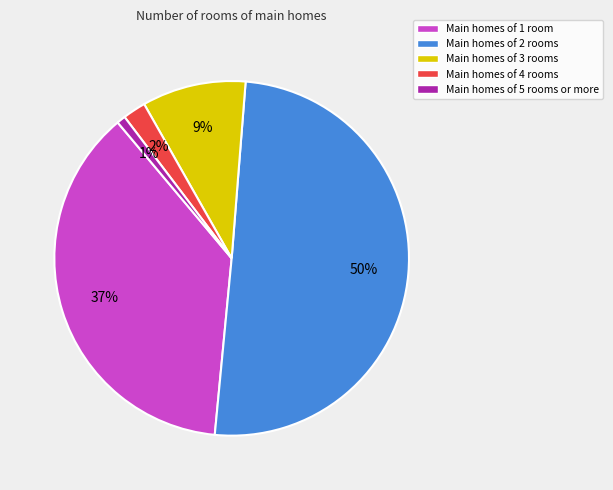

To the nearest percent, what is the difference between the largest and smallest slice percentages?

49%